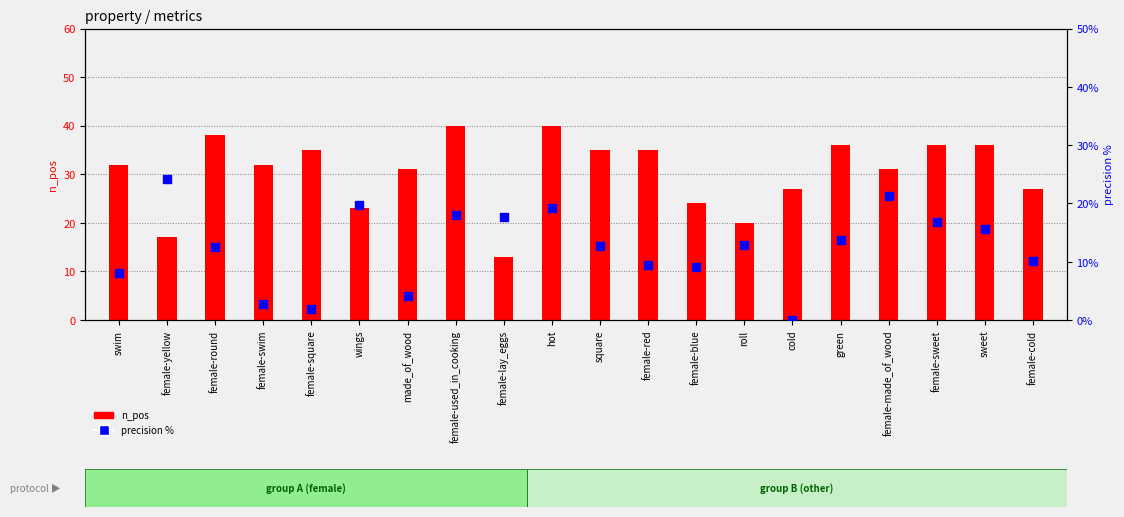

What are all the series names shown in the legend?

n_pos, precision %